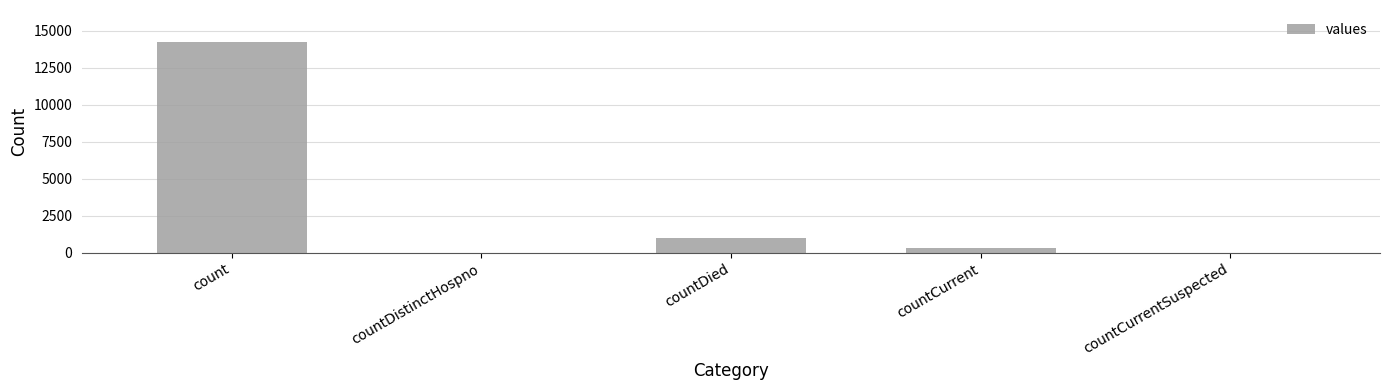

Does the chart contain stacked bars?

No